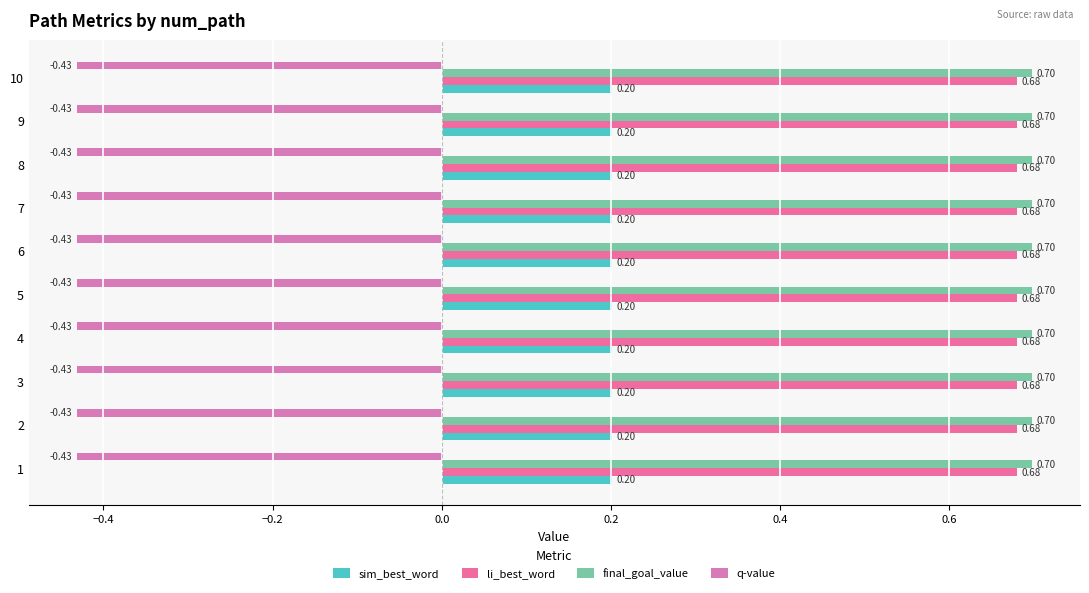

Which category has the highest value across all series?

1